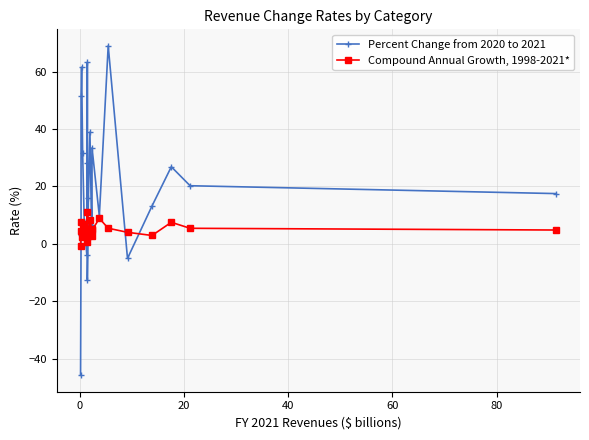

How many values in the Percent Change from 2020 to 2021 series exceed 16?

12